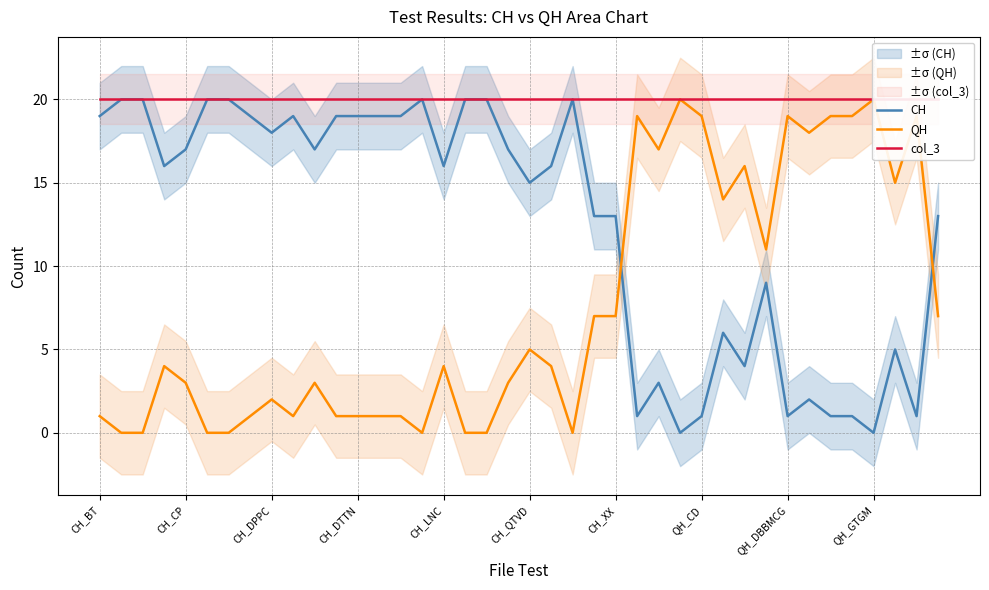

What is the maximum value for CH?

20